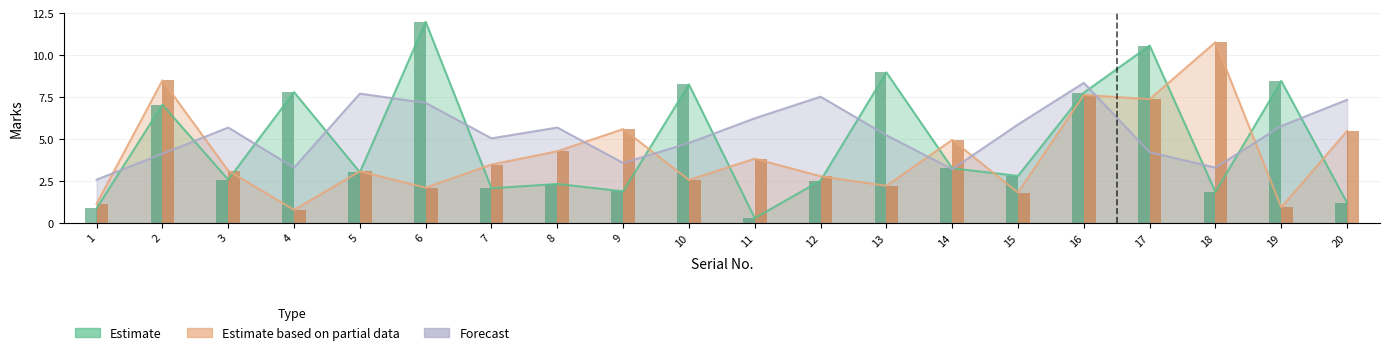

Which series changed the most between 11 and 19?

Estimate